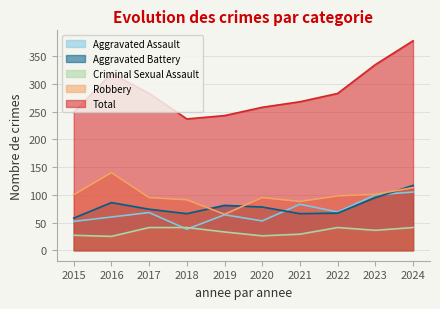

What is the difference between the highest and lowest values at 2023?

299